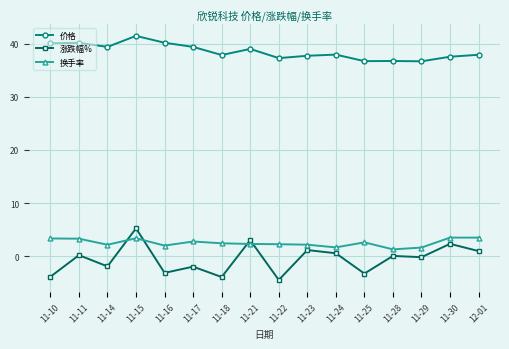

What is the label of the 4th point from the right?

11-28